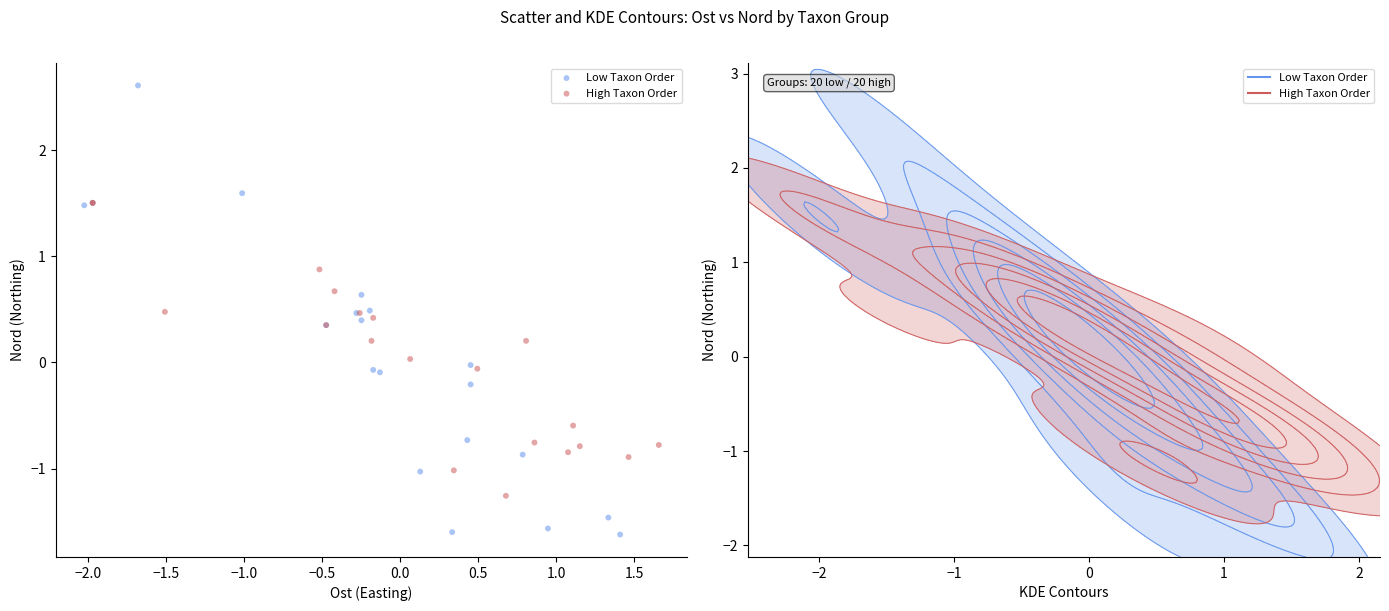

What are all the series names shown in the legend?

Low Taxon Order, High Taxon Order